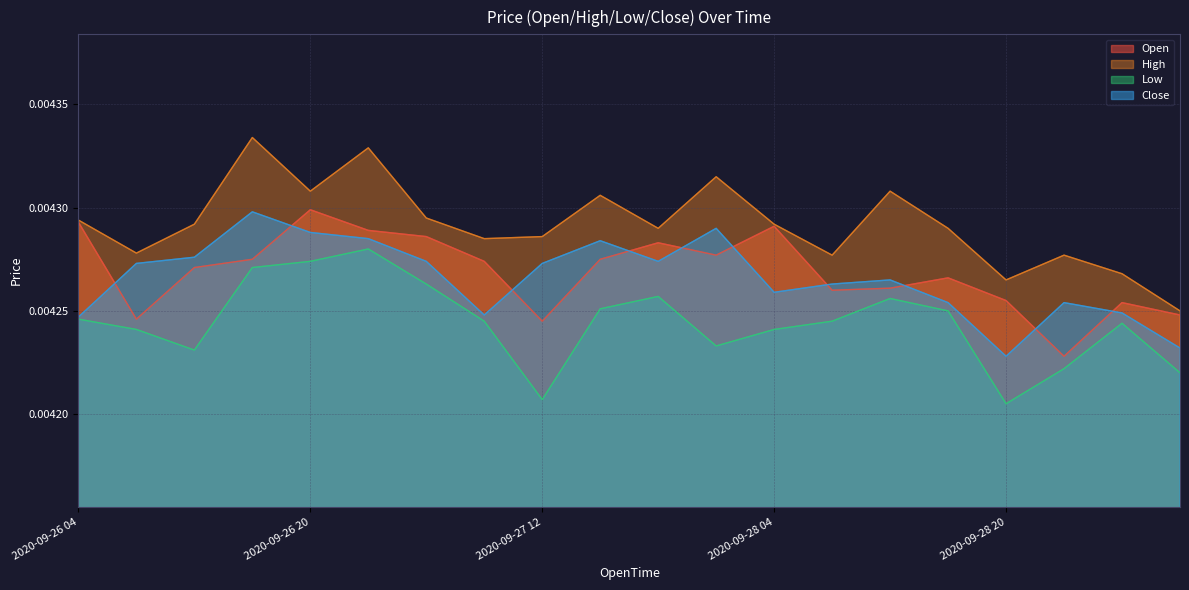

Which series has the largest total across all categories?

High